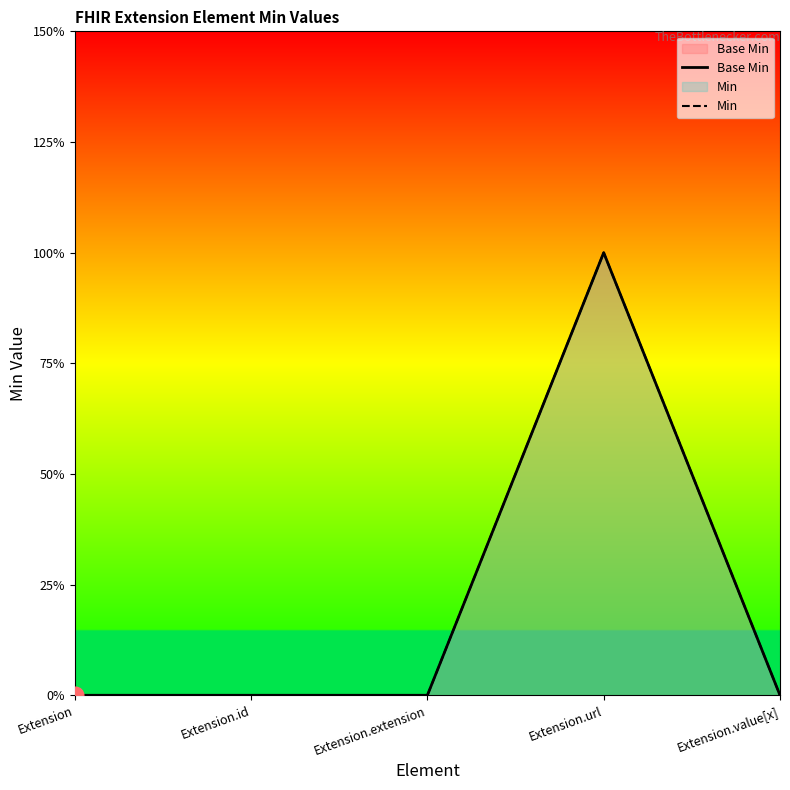

What is the label of the 5th point from the left?

Extension.value[x]